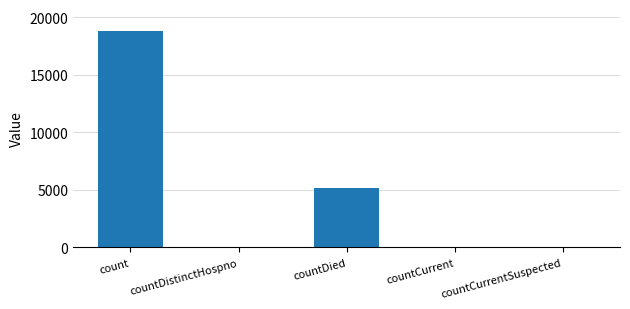

What is the difference between the values at countCurrentSuspected and count?

18832